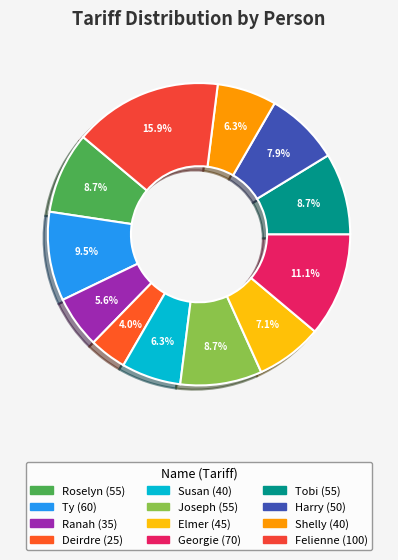

To the nearest percent, what portion does Joseph represent?

9%